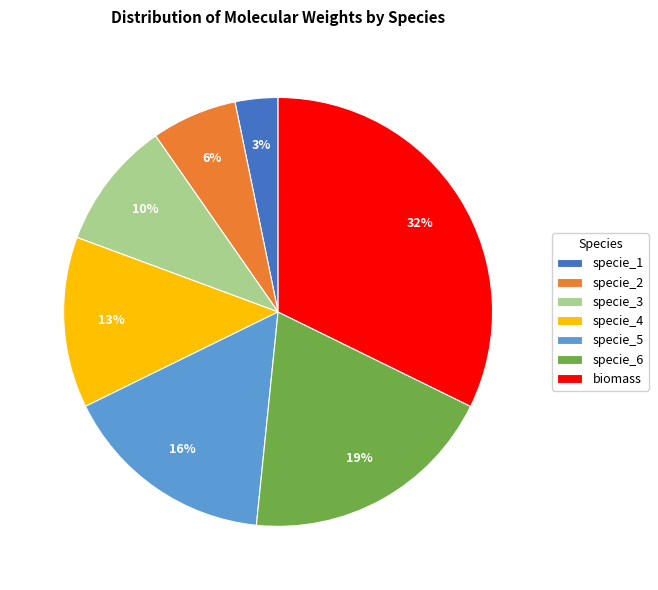

Is it true that specie_6 is 19% of the pie?

True